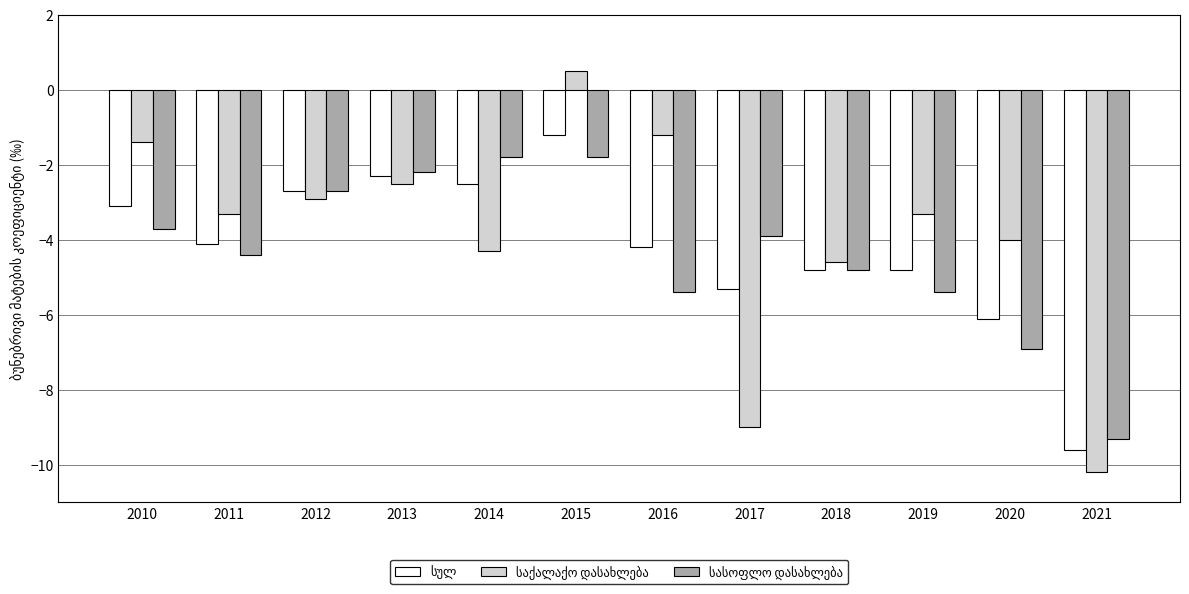

What is the maximum value shown in the chart?

0.5